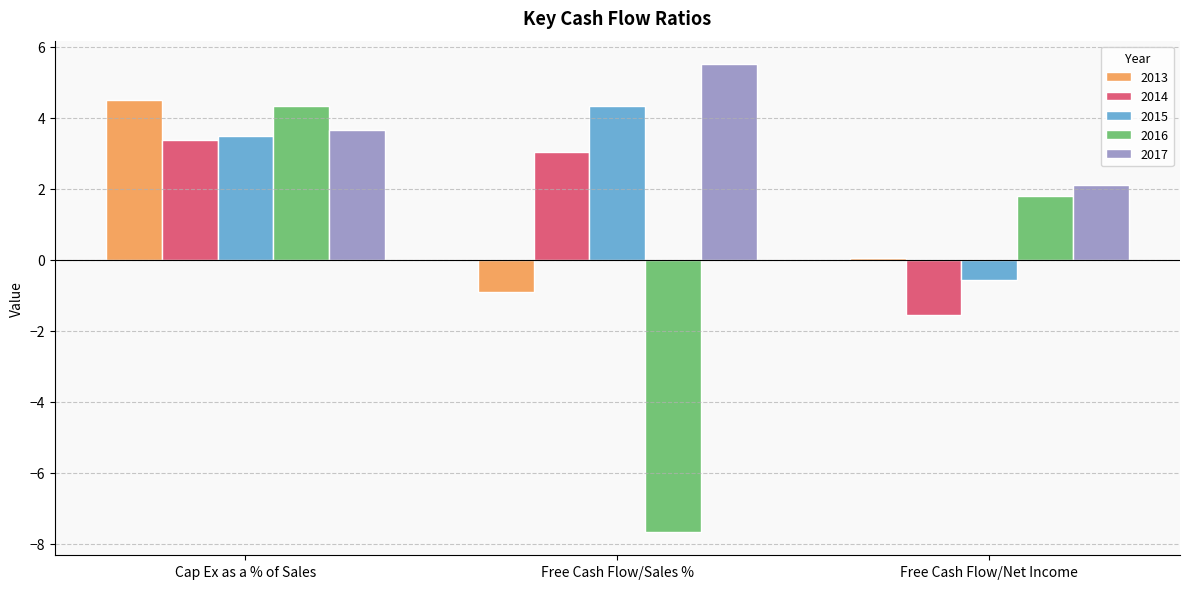

Which series has the largest total across all categories?

2017